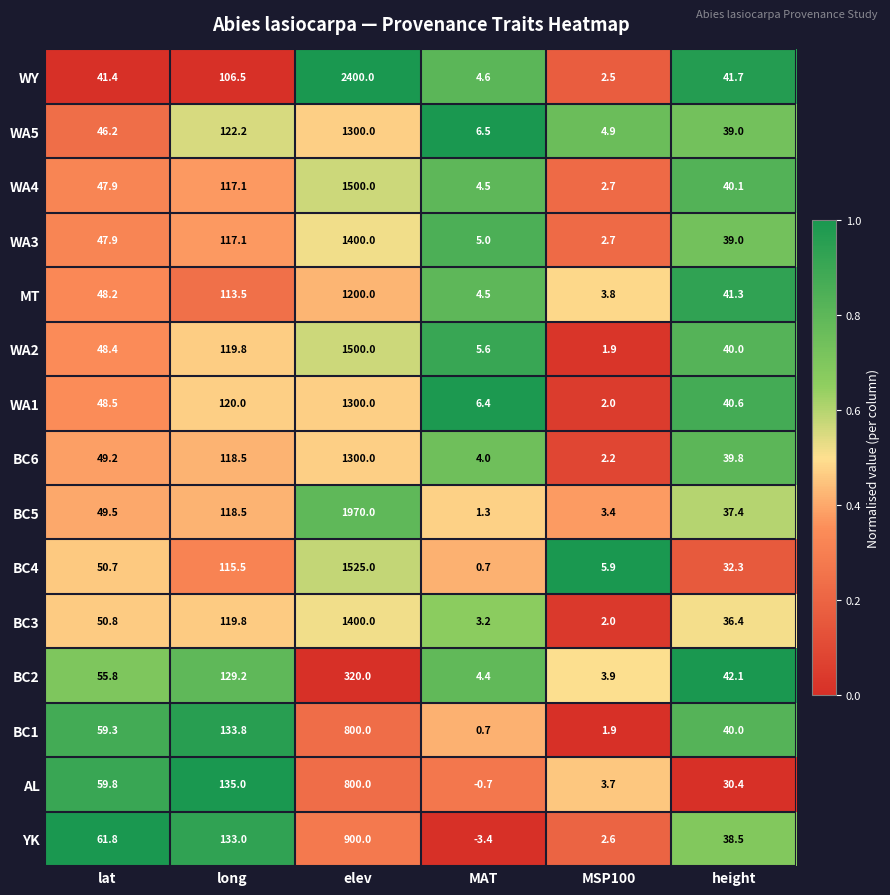

What is the approximate value of BC3 at height?

36.4